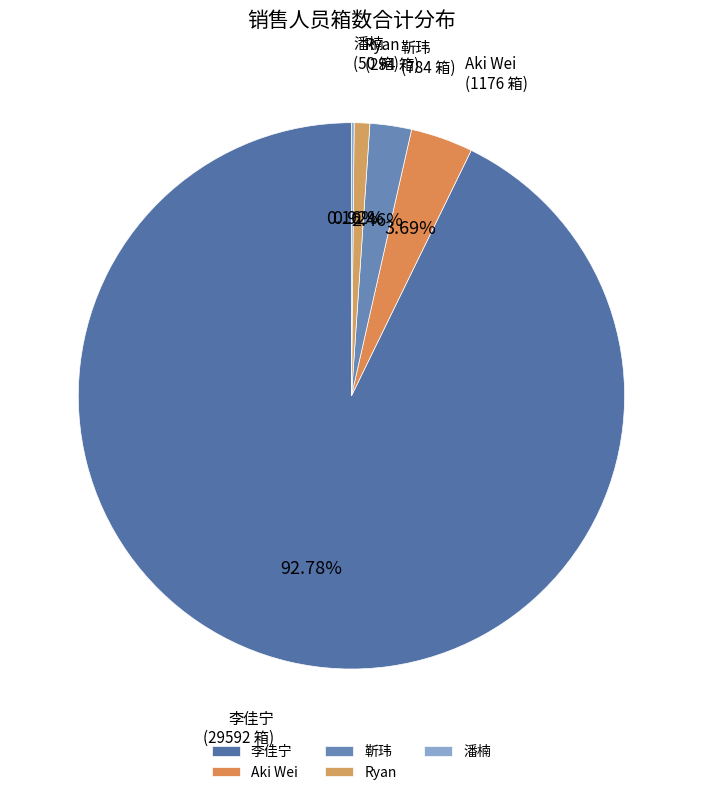

To the nearest percent, what is the difference between the largest and smallest slice percentages?

93%